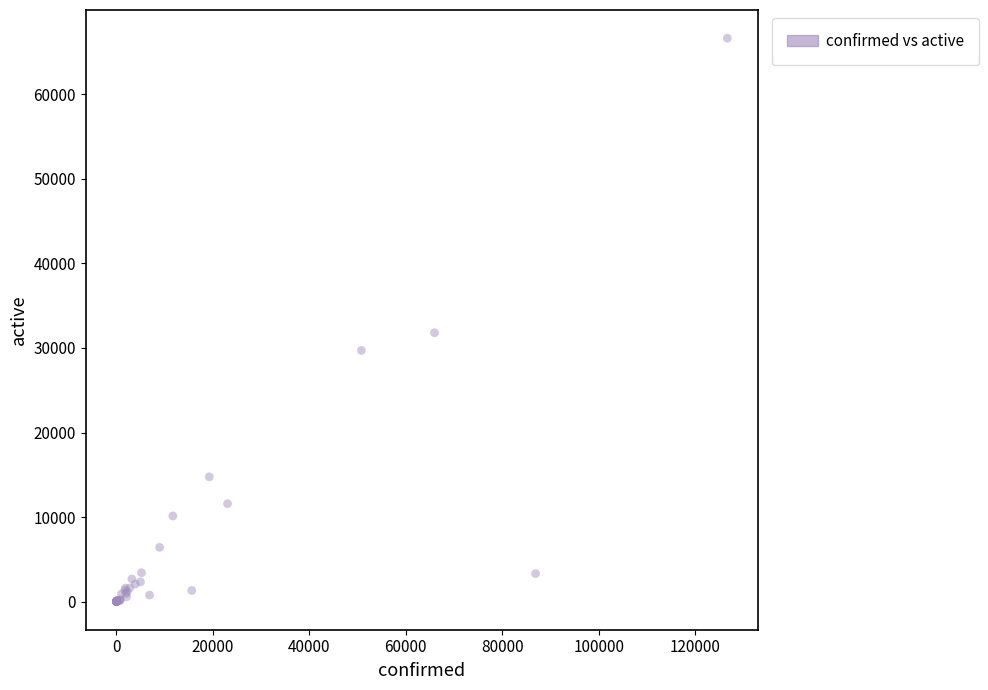

What Y value in the scatter plot is closest to 33326?

31807